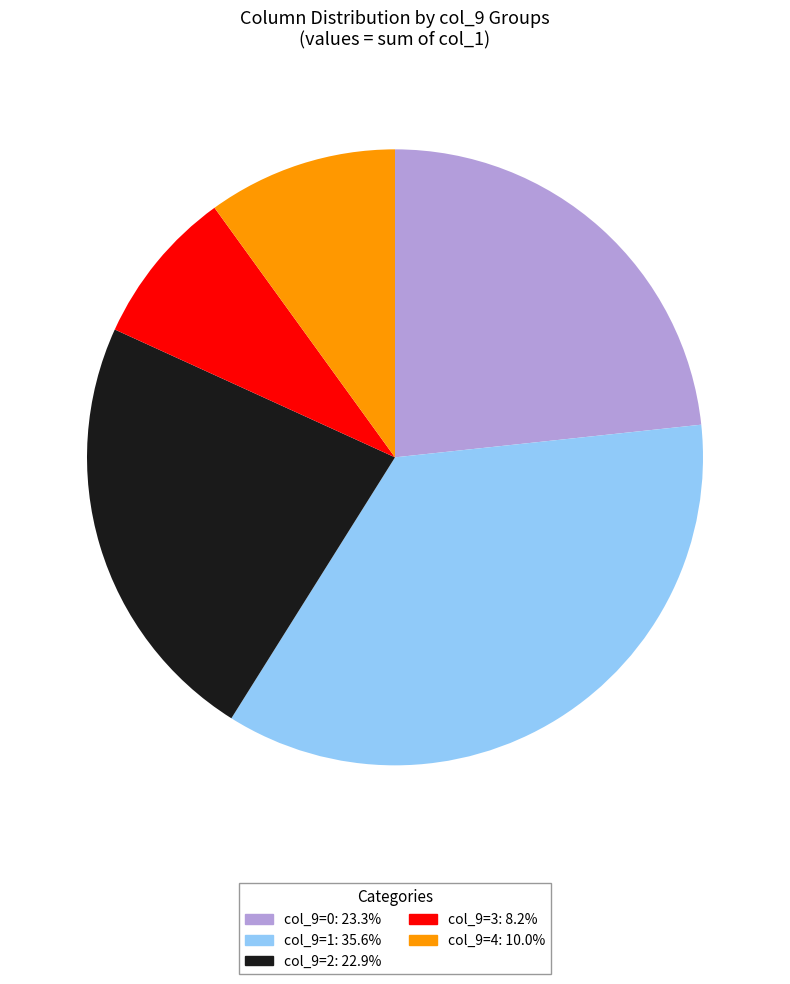

Is there a majority slice in this chart?

No